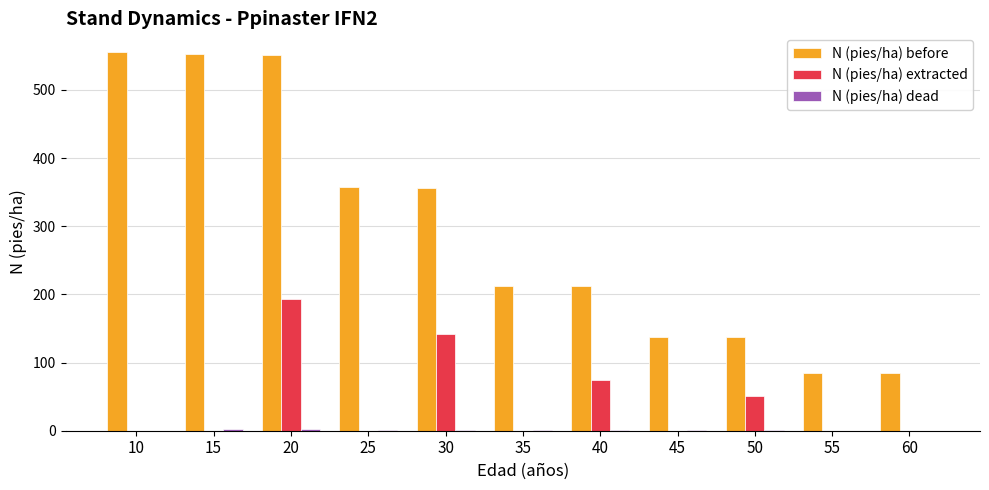

Which category has the highest value in the N (pies/ha) extracted series?

20